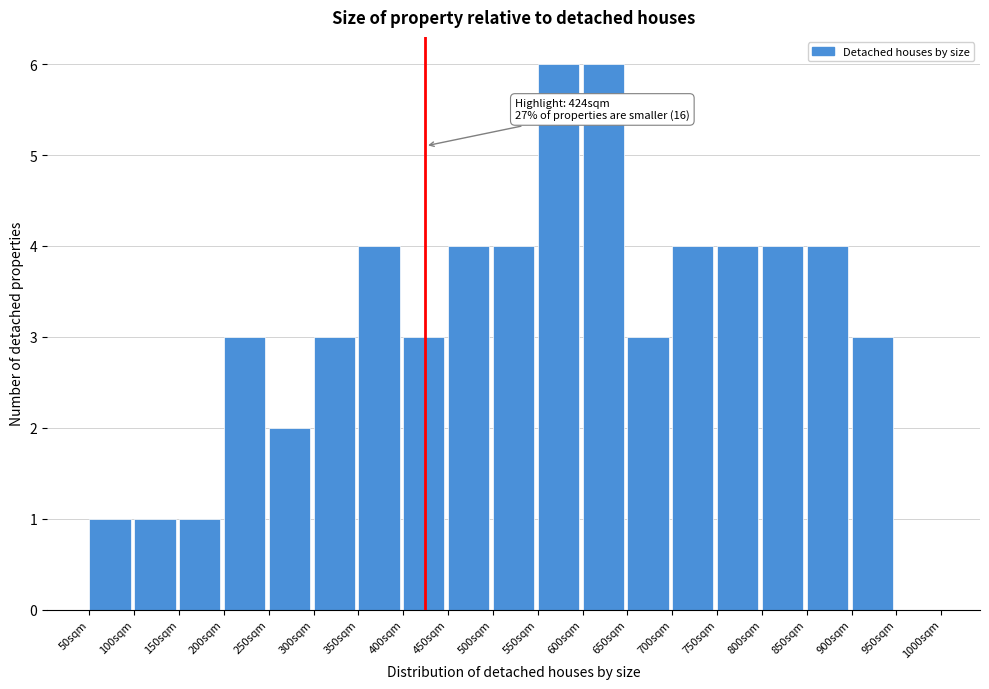

Reading left to right, list all the values displayed in this chart.

50sqm=1	100sqm=1	150sqm=1	200sqm=3	250sqm=2	300sqm=3	350sqm=4	400sqm=3	450sqm=4	500sqm=4	550sqm=6	600sqm=6	650sqm=3	700sqm=4	750sqm=4	800sqm=4	850sqm=4	900sqm=3	950sqm=0